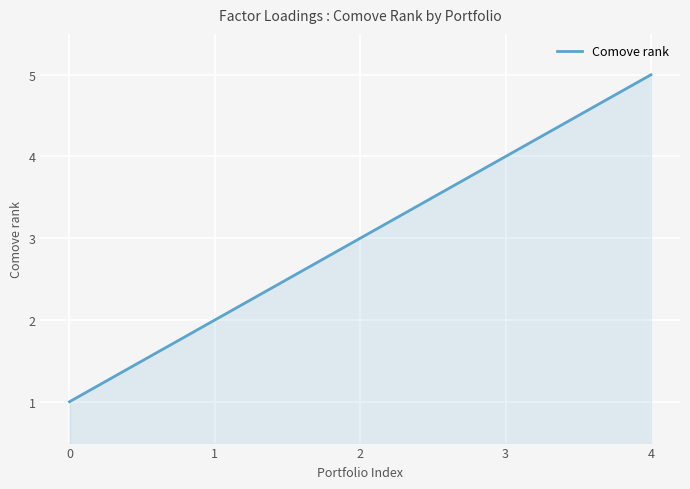

Is it true that the value at 4 is 8?

False